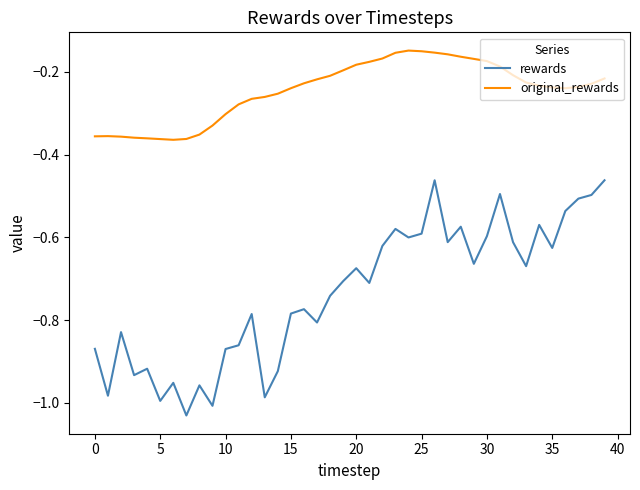

True or false: original_rewards and rewards cross at least once.

False